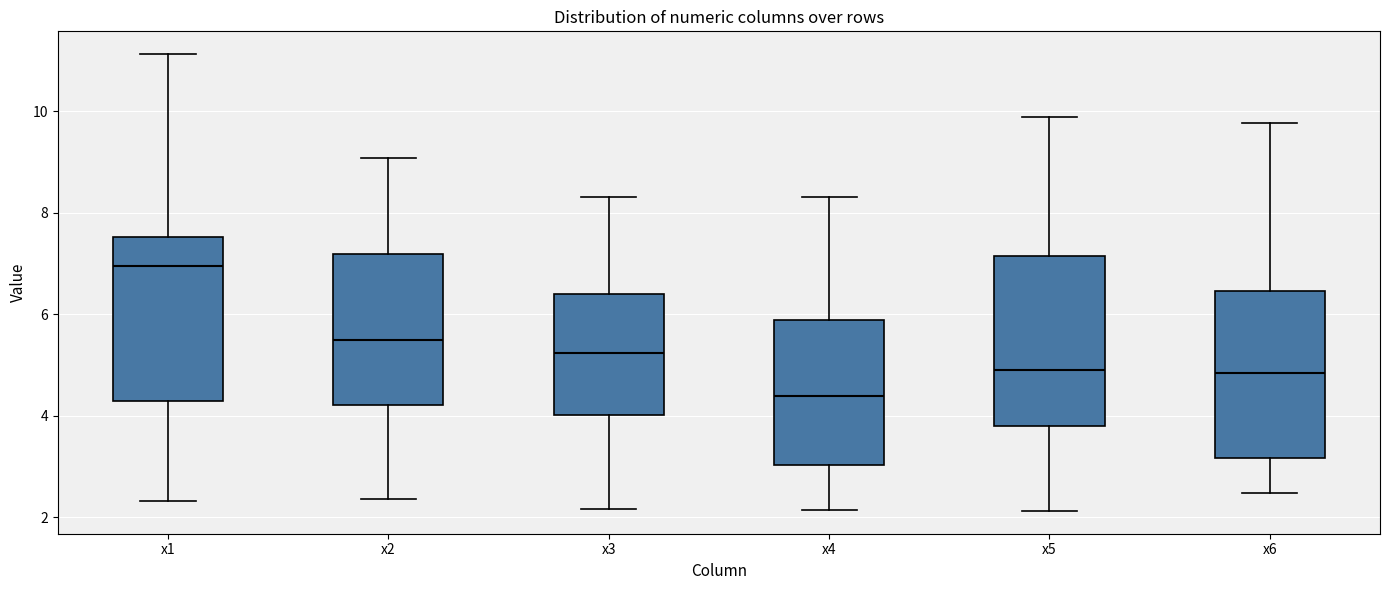

Which box's median line is the lowest?

x4